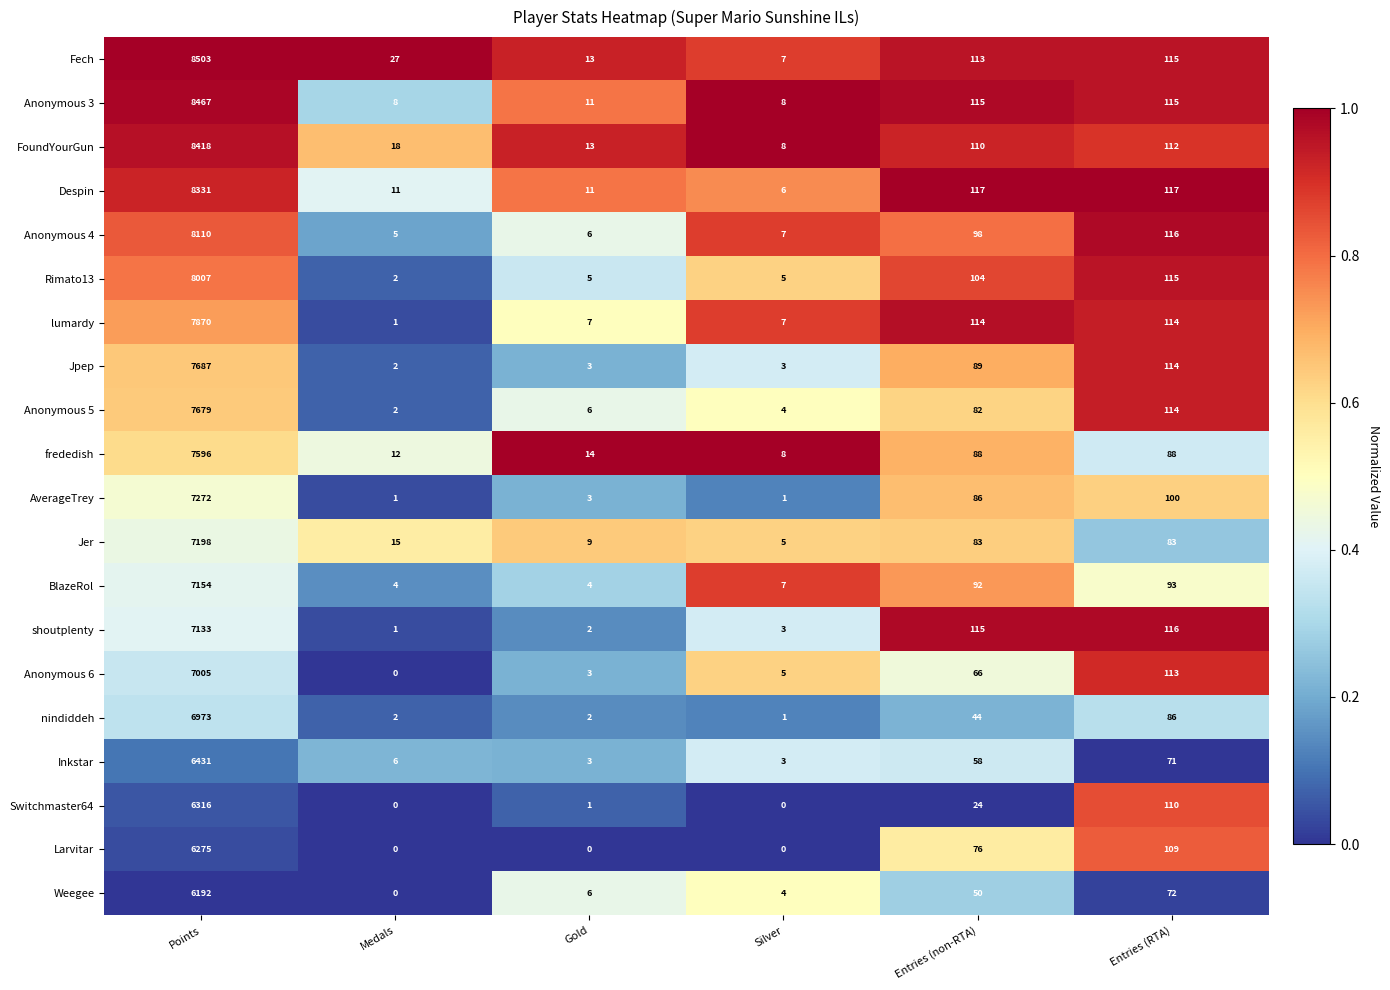

Rank the series by their maximum value, from highest to lowest.

Fech, Anonymous 3, FoundYourGun, Despin, Anonymous 4, Rimato13, lumardy, Jpep, Anonymous 5, frededish, AverageTrey, Jer, BlazeRol, shoutplenty, Anonymous 6, nindiddeh, Inkstar, Switchmaster64, Larvitar, Weegee